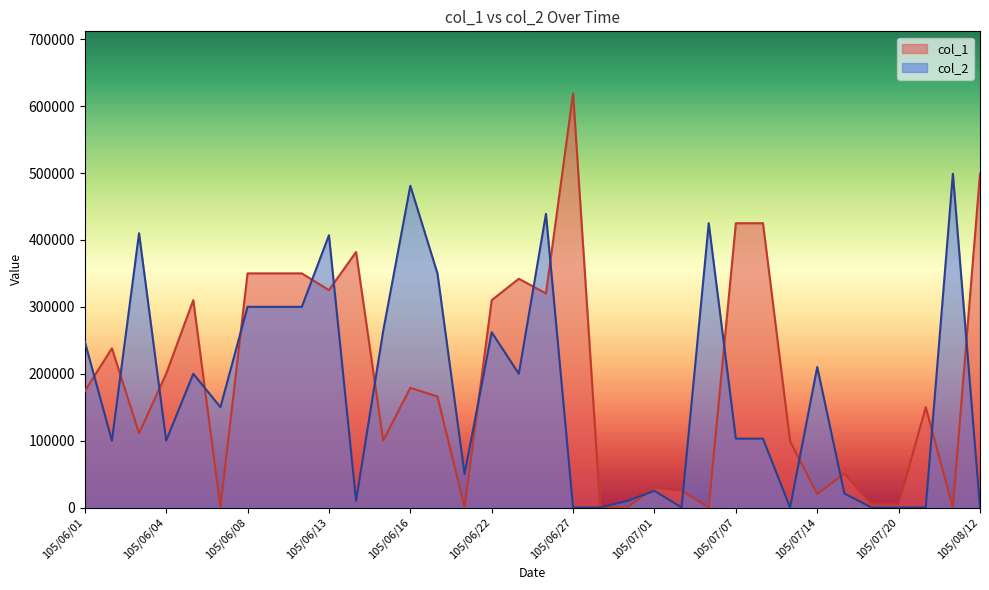

At 105/06/28, list the series in order from largest to smallest.

col_1, col_2